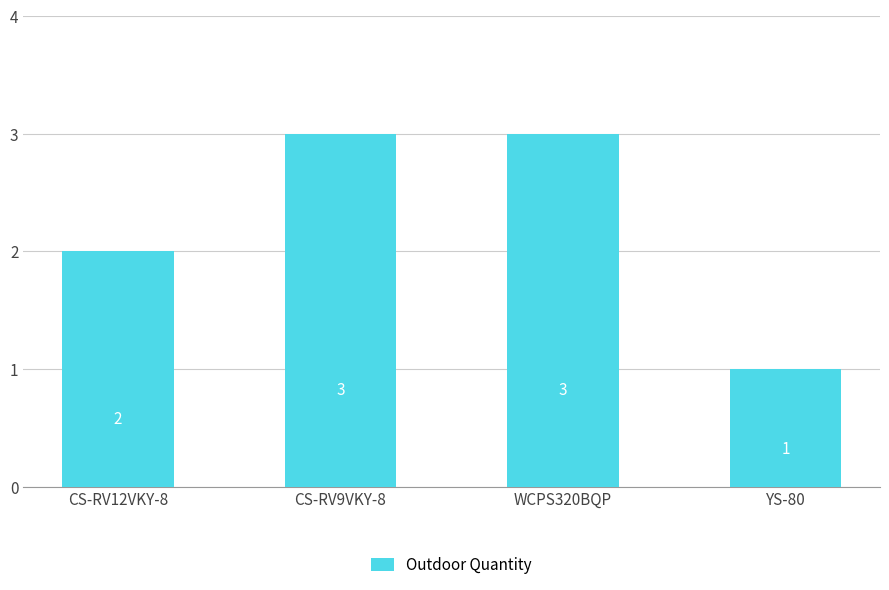

What is the value of the 3rd bar from the left?

3